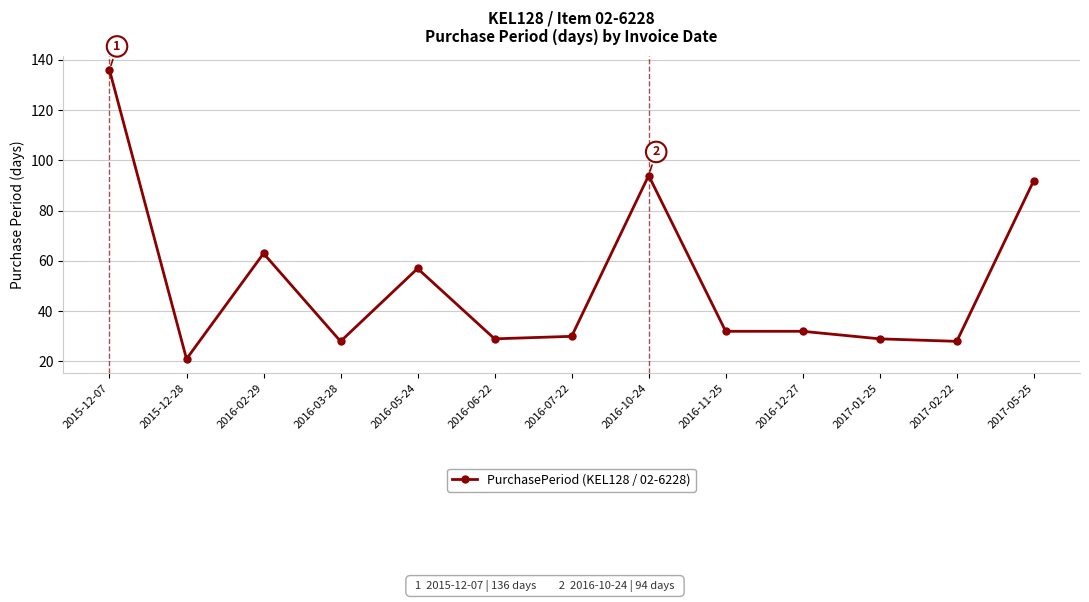

Where is the first local minimum?

2015-12-28